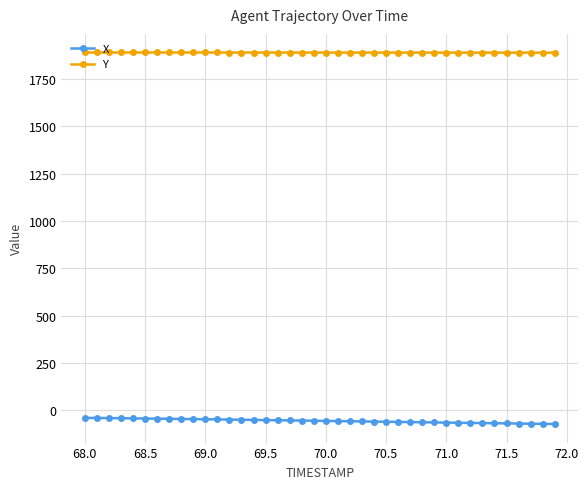

What is the maximum value for Y?

1891.1